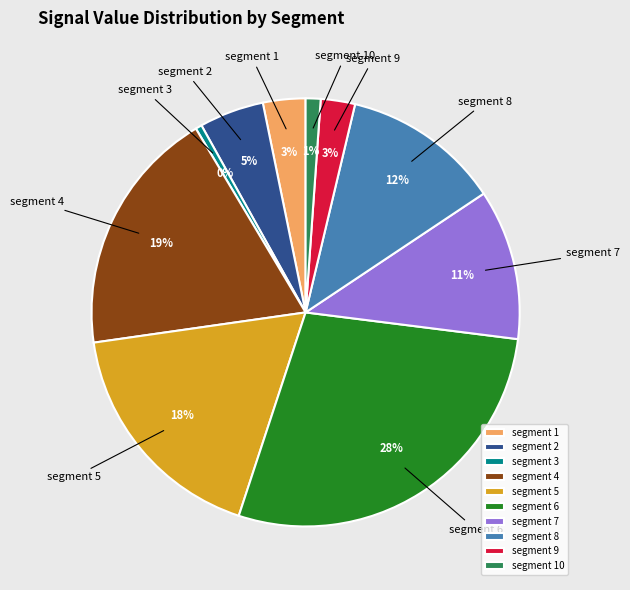

Which slice is the largest?

segment 6